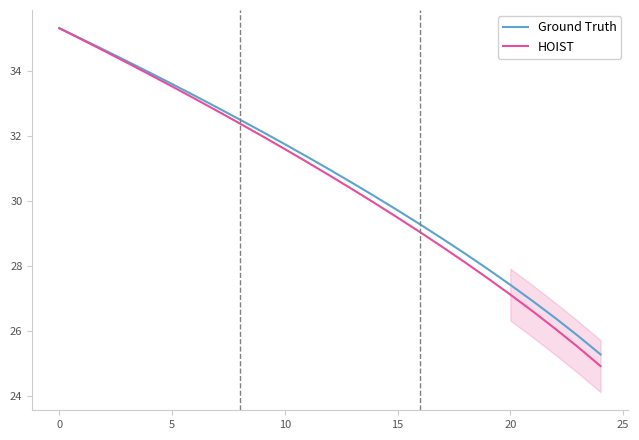

What is the label of the 18th point from the left?

17